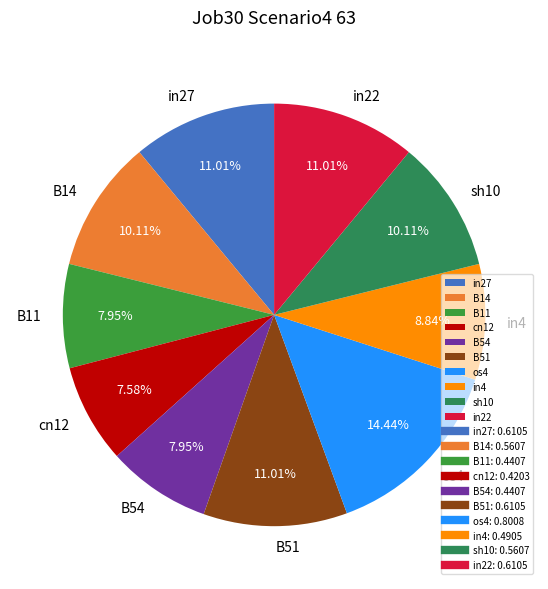

Does B51 represent more than half of the total?

No